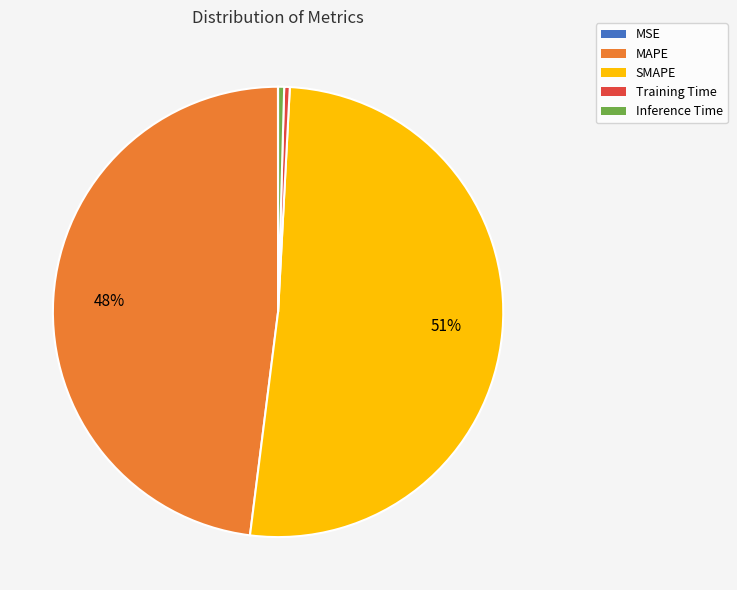

What is the majority slice?

SMAPE